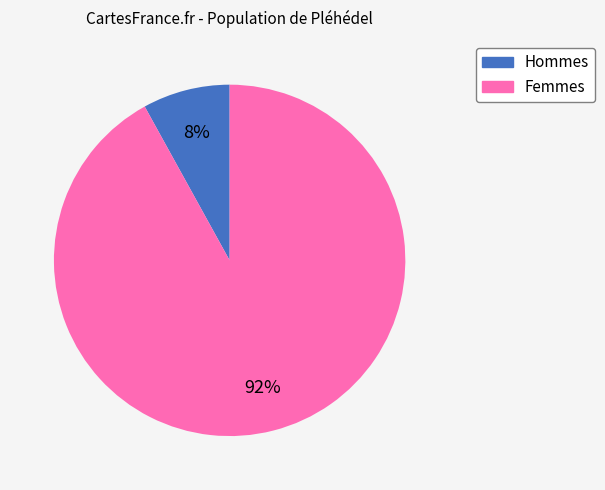

To the nearest percent, what is the average slice percentage?

50%